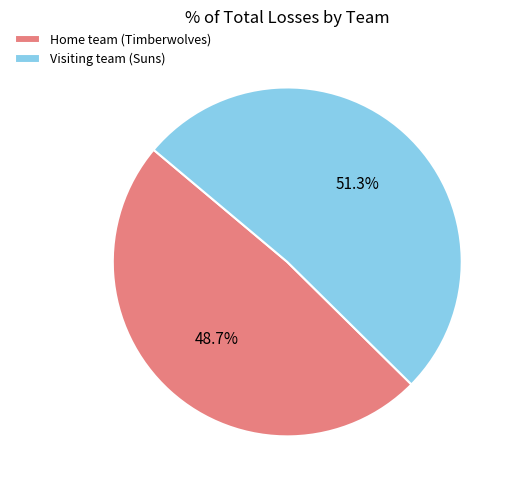

What percentage is the Home team (Timberwolves) slice, to the nearest percent?

49%